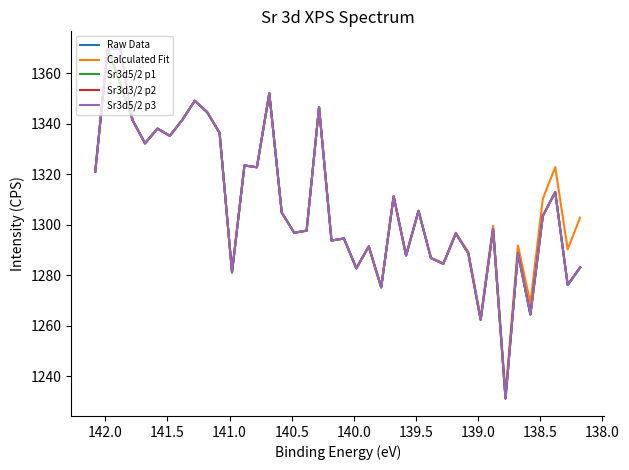

Is it true that Sr3d5/2 p3 equals 548.0 at 137.5?

False